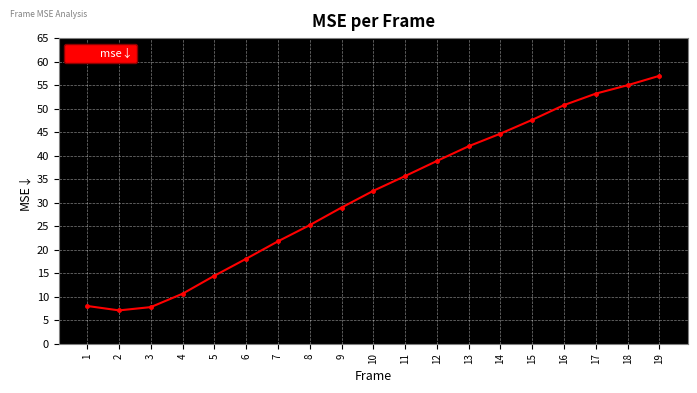

Which label corresponds to the smallest value in the chart?

2